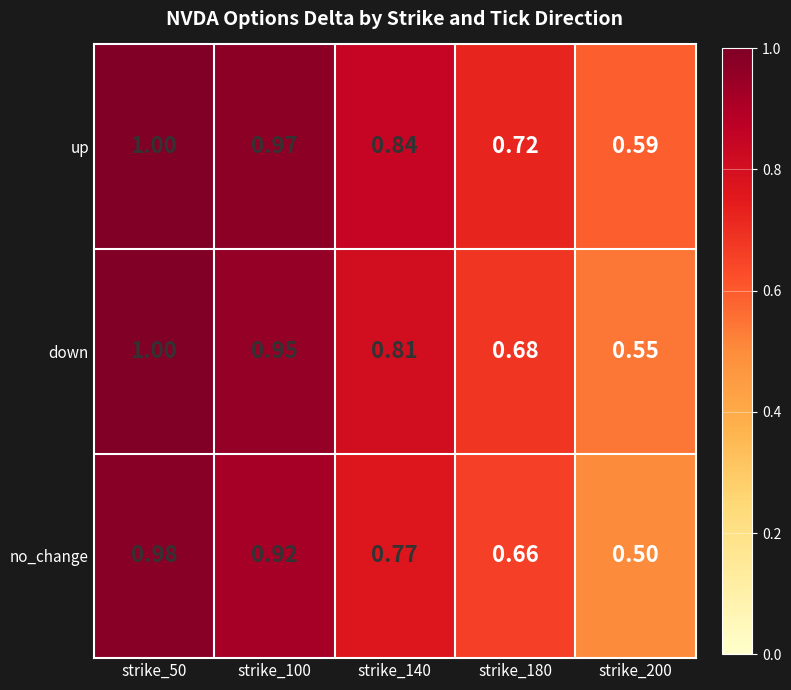

Which series has the largest total across all categories?

up